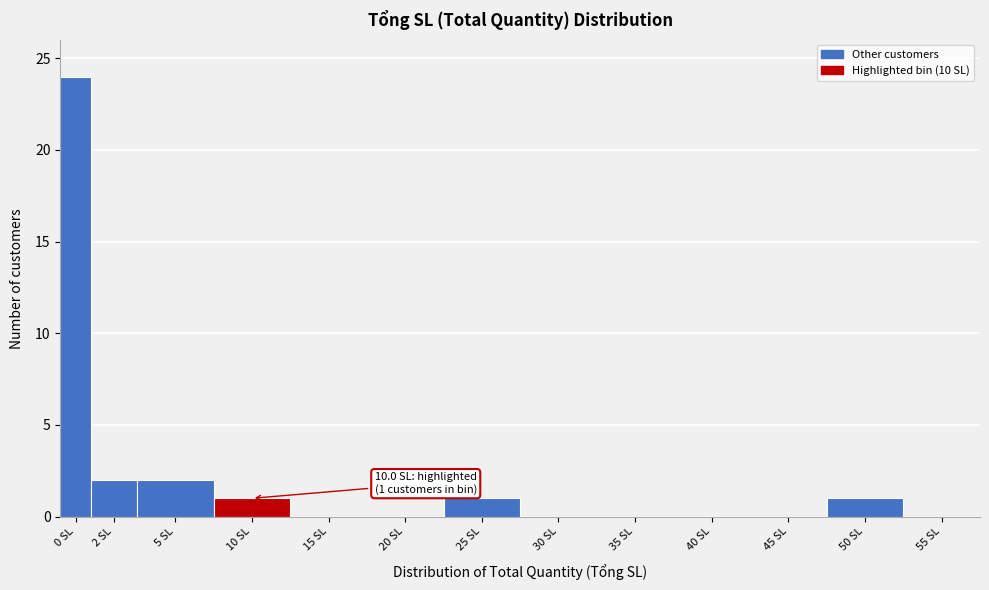

Reading right to left, transcribe all the data shown in this chart.

55 SL=0	50 SL=1	45 SL=0	40 SL=0	35 SL=0	30 SL=0	25 SL=1	20 SL=0	15 SL=0	10 SL=1	5 SL=2	2 SL=2	0 SL=24